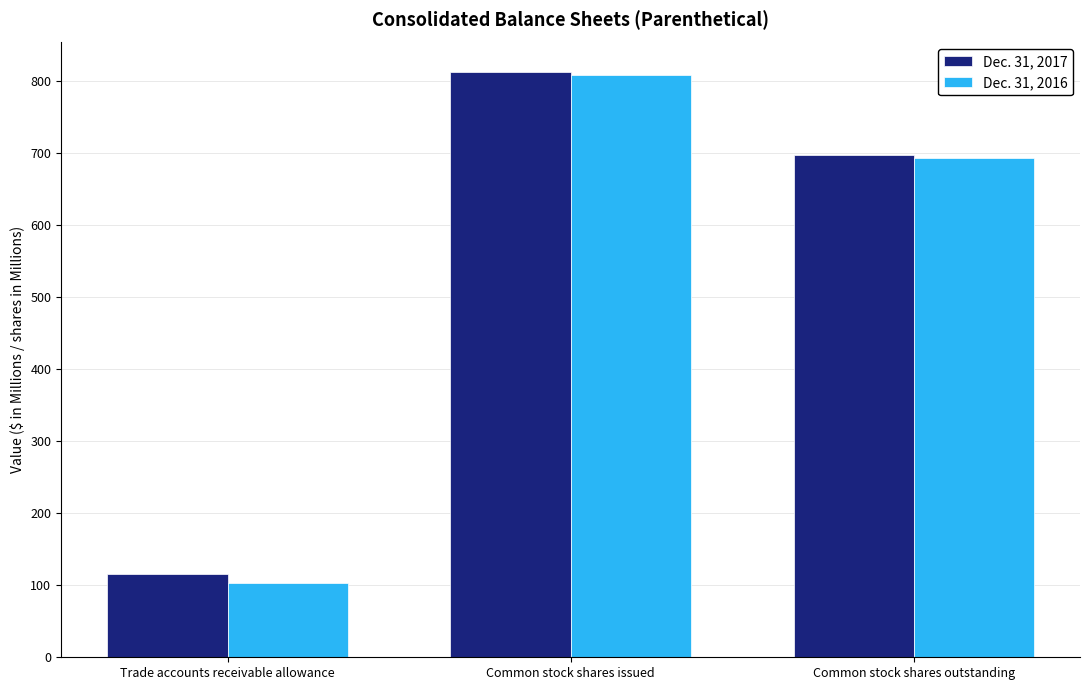

How many bars are there in total?

6